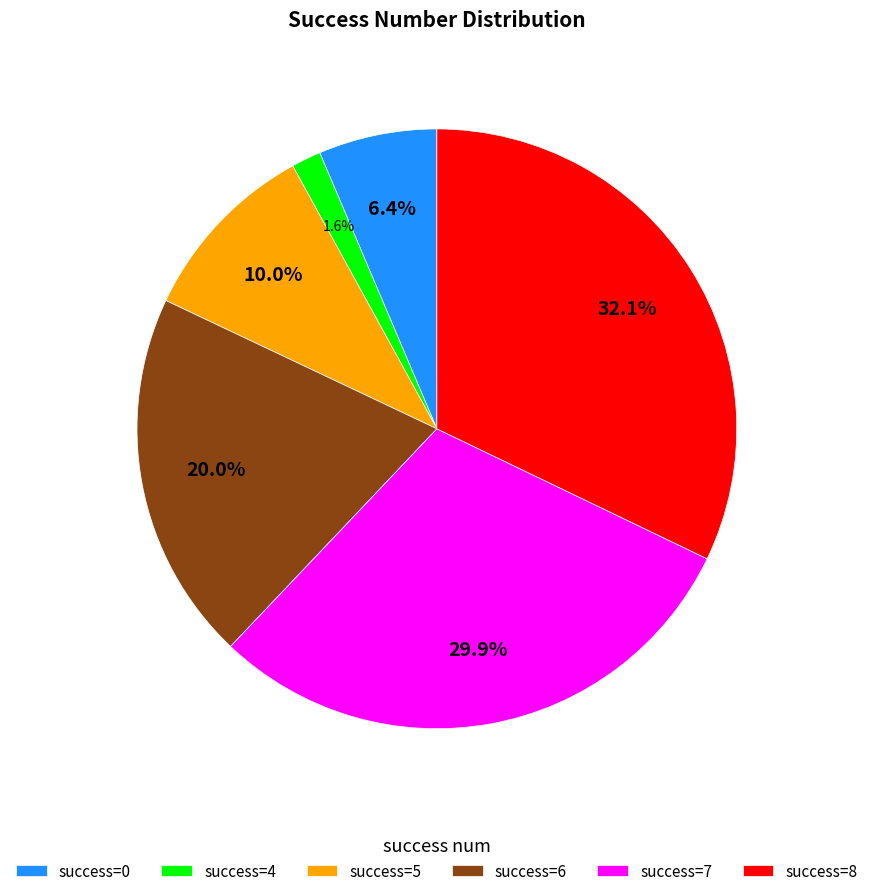

How many segments does this pie chart have?

6